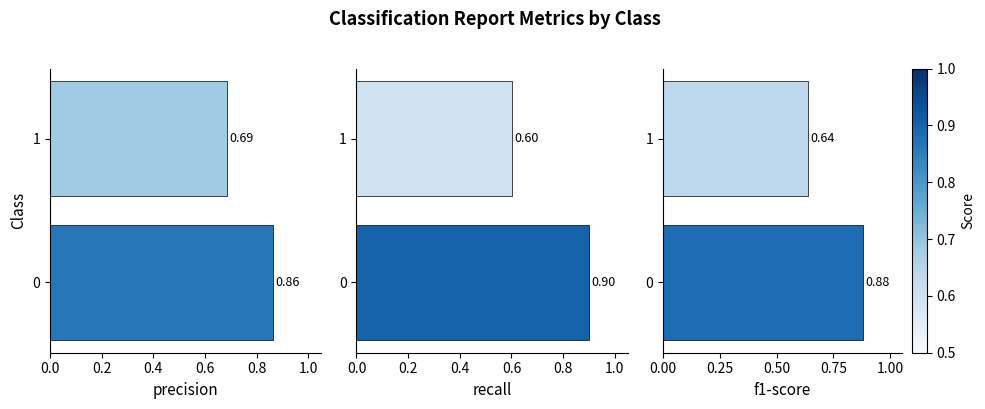

The recall series shows 1.1 at 1. True or false?

False